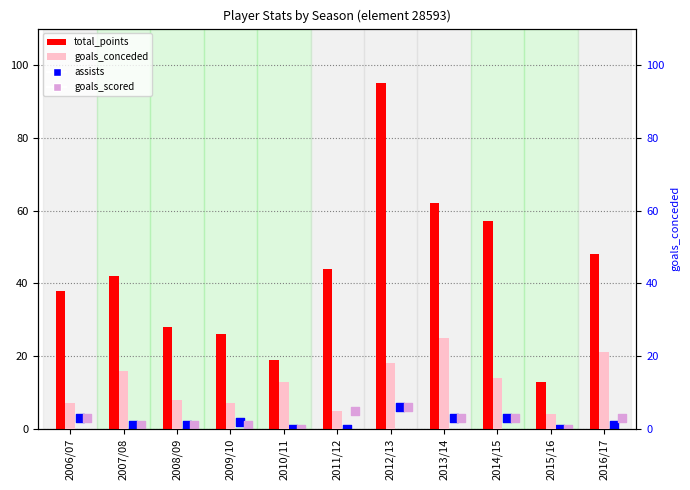

Which series has the widest spread of Y values?

total_points